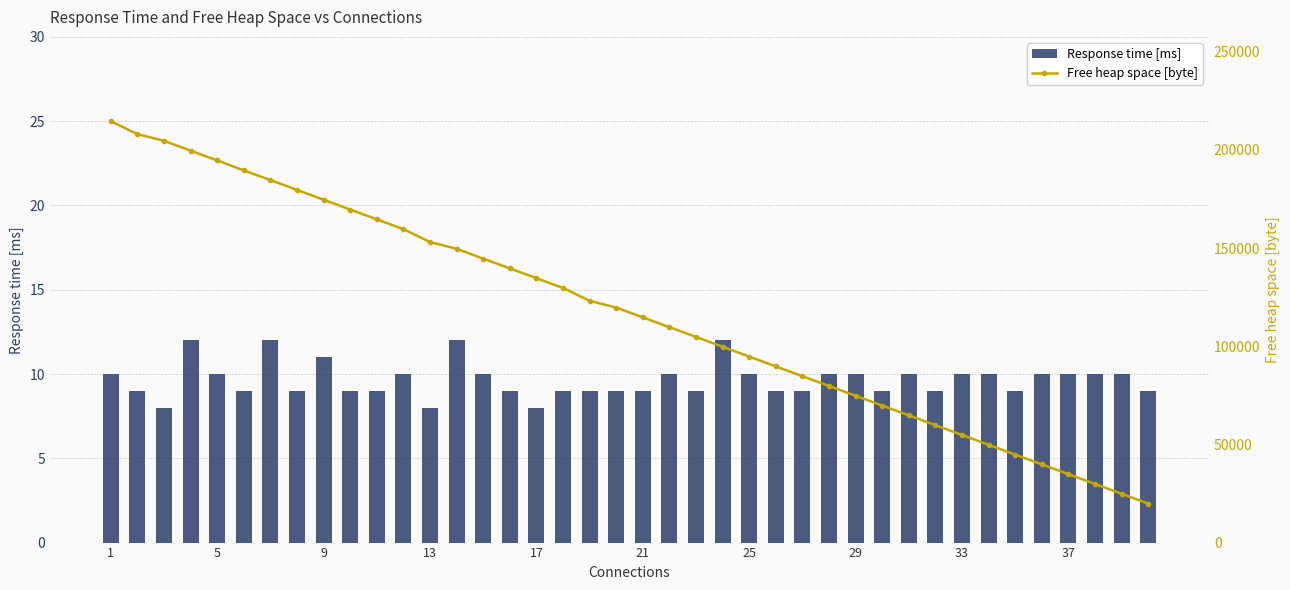

What is the difference between the maximum and second lowest values in the Response time [ms] series?

4